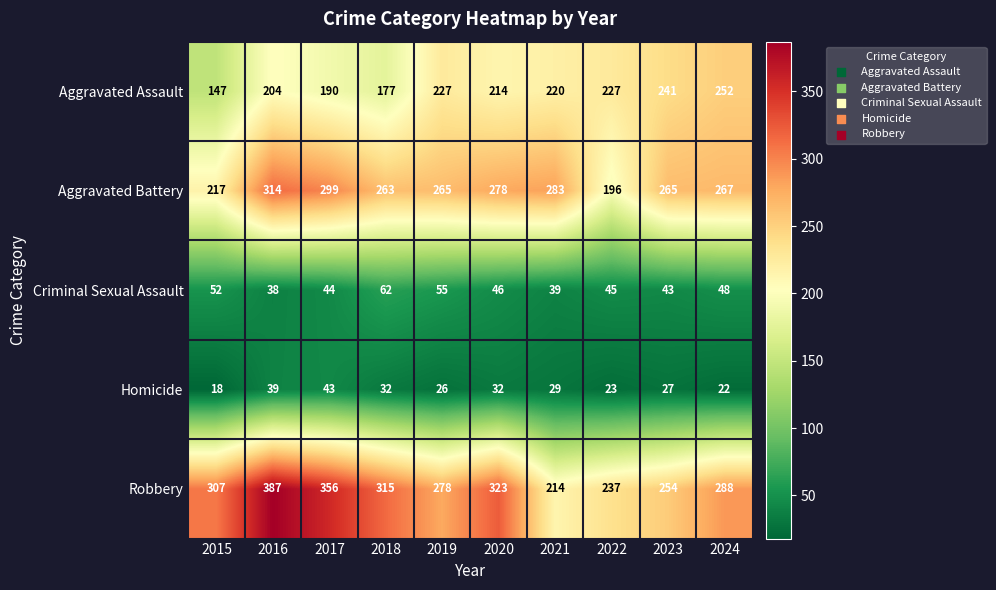

Which series has the largest range (max minus min)?

Robbery